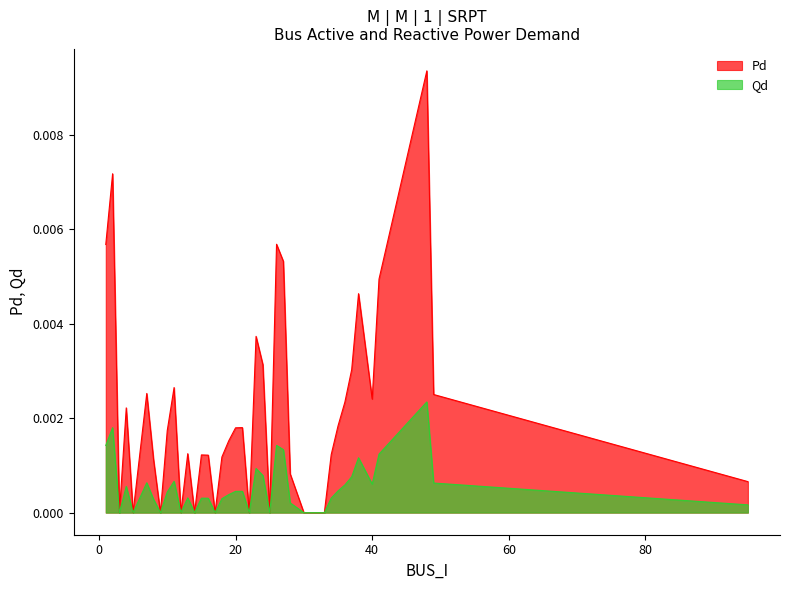

The value of Qd at 2 is 0.0. True or false?

True